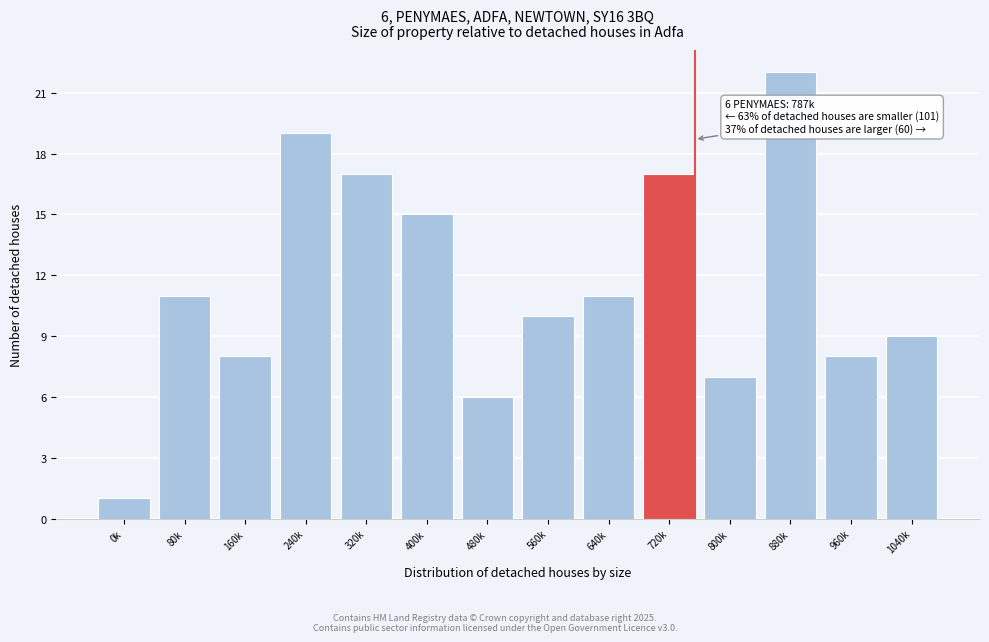

Reading left to right, what are all the values shown in this chart?

0k=1	80k=11	160k=8	240k=19	320k=17	400k=15	480k=6	560k=10	640k=11	720k=17	800k=7	880k=22	960k=8	1040k=9